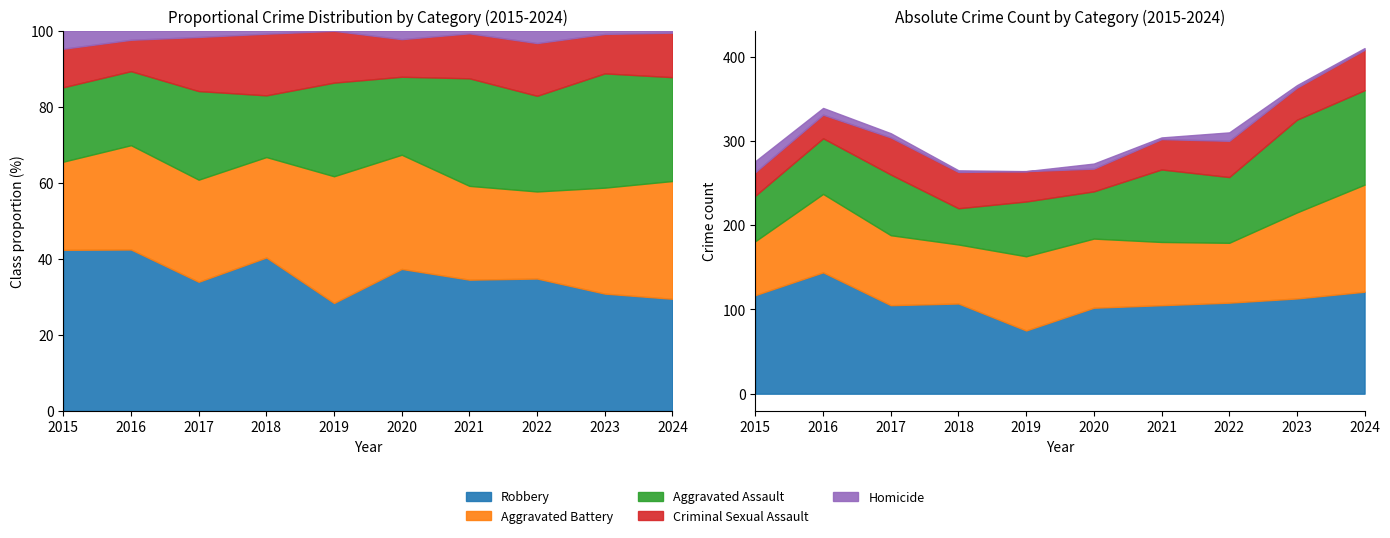

How many lines are shown in the chart?

5